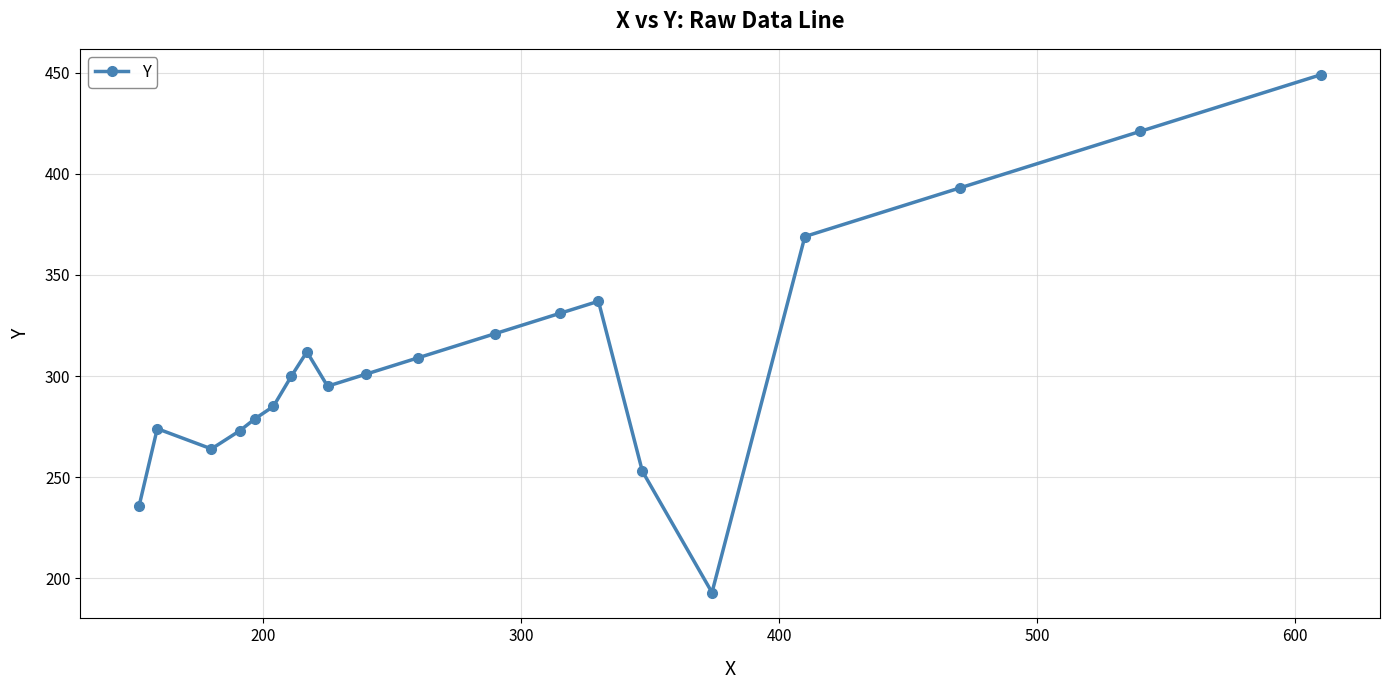

What is the value of the 6th point from the left?

285